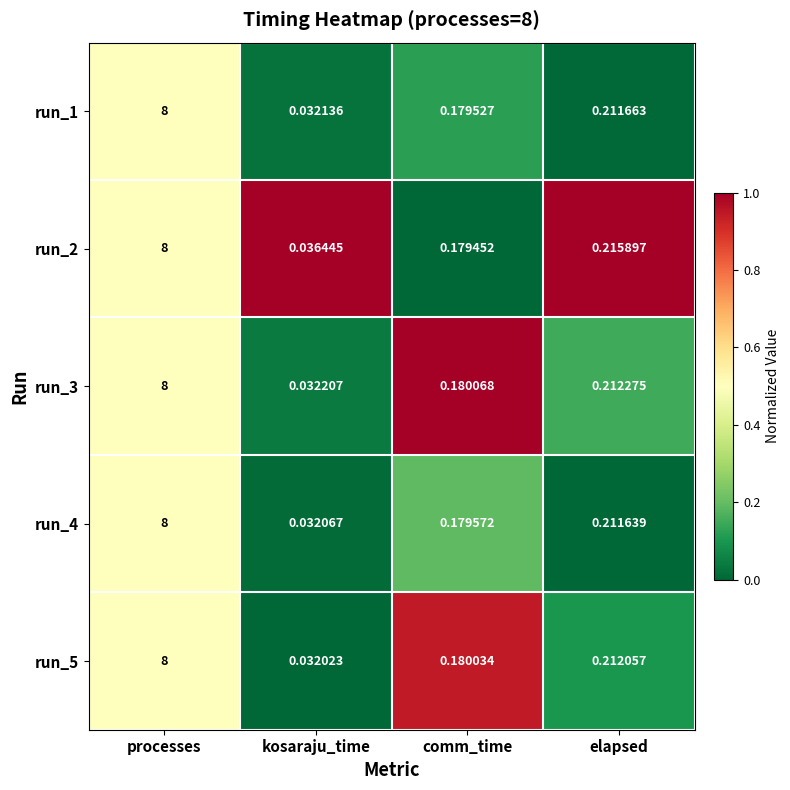

Which category has the highest value across all series?

processes